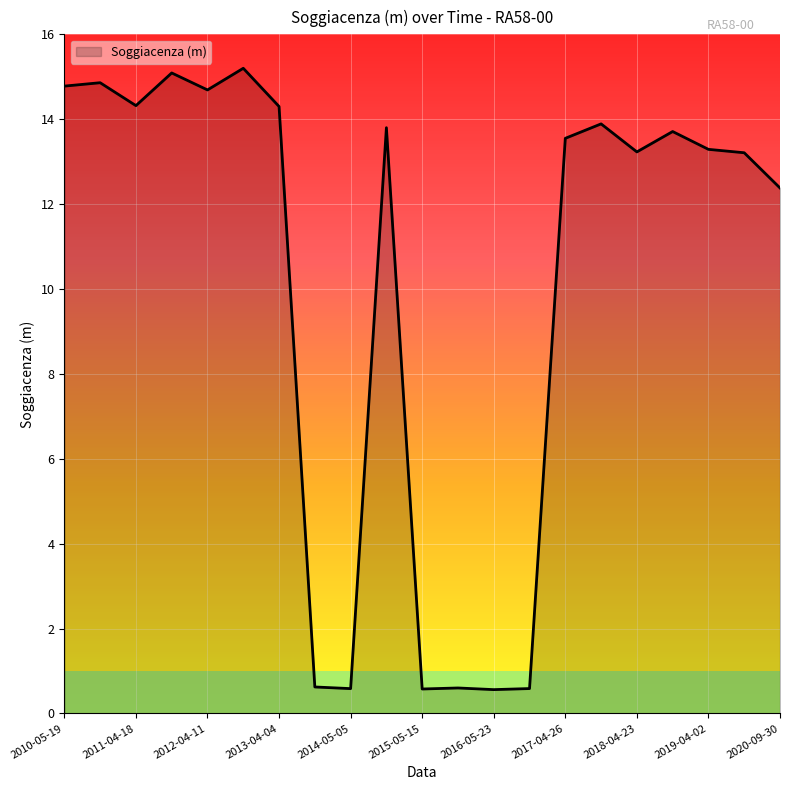

What is the difference between the maximum and minimum values?

14.6